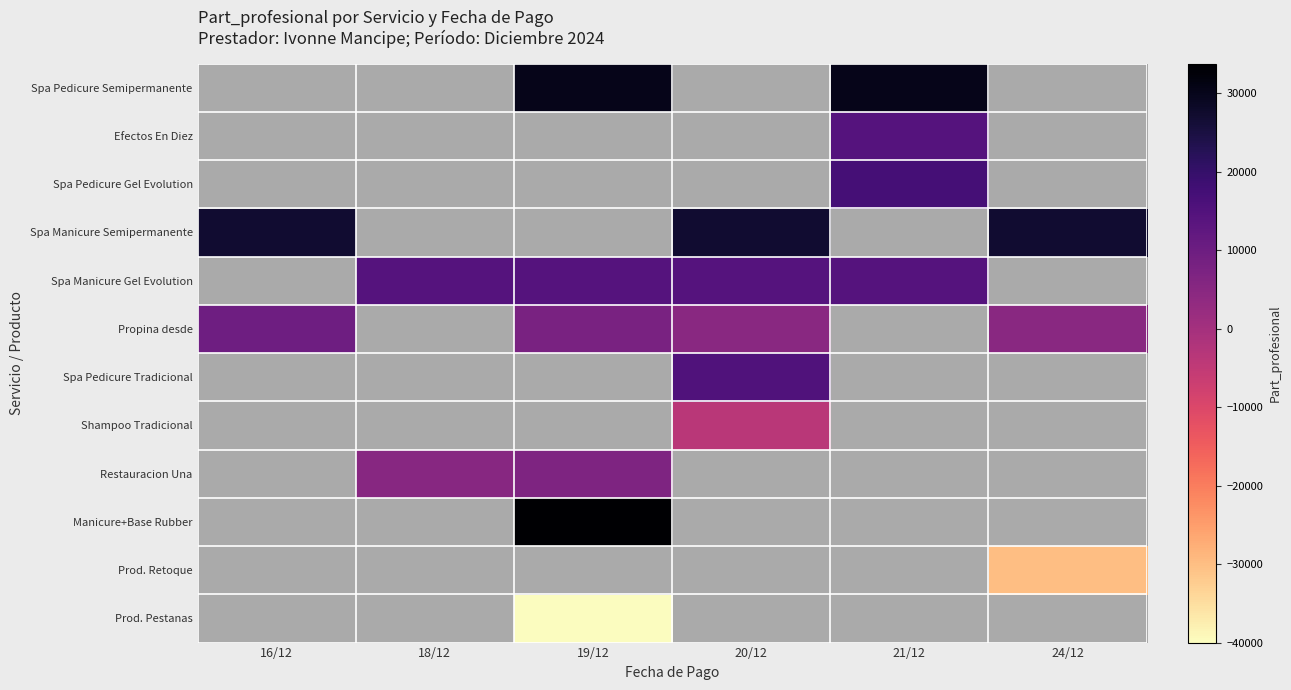

Is it true that Propina desde equals 4820 at 20/12?

True